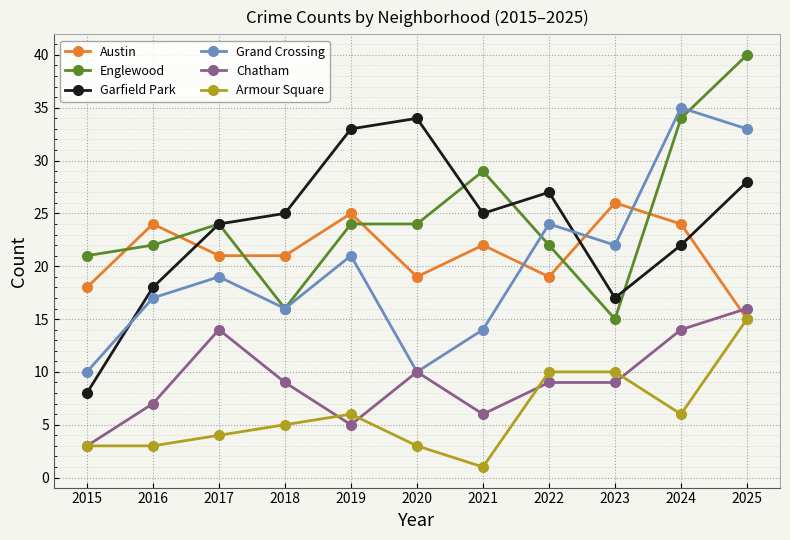

What is the value of the Austin point at the 10th from the left?

24